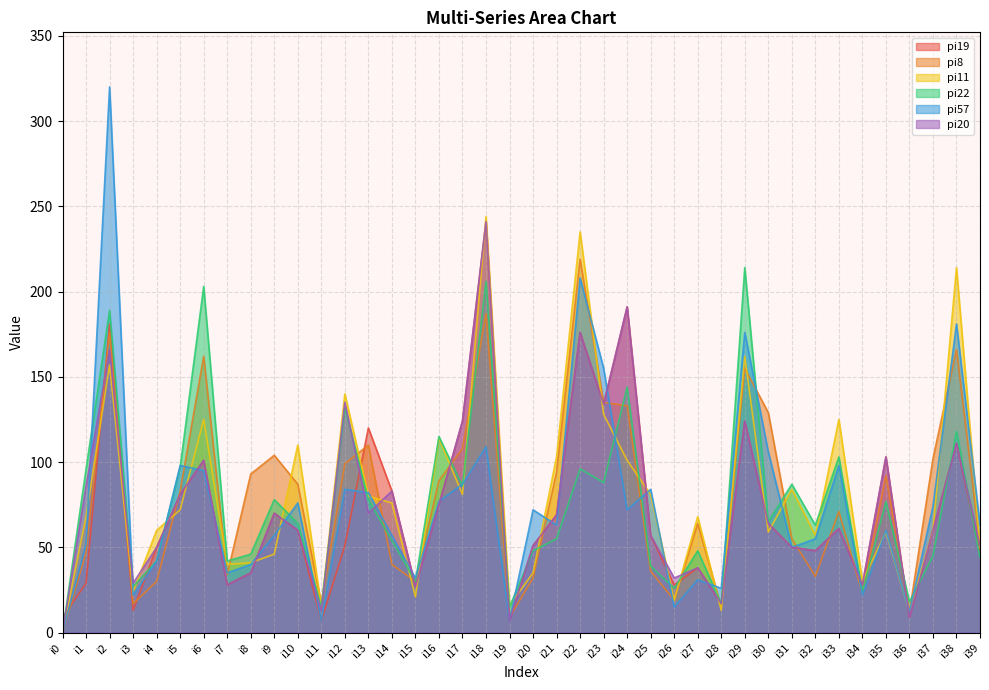

What is the total value across all series at i33?

519